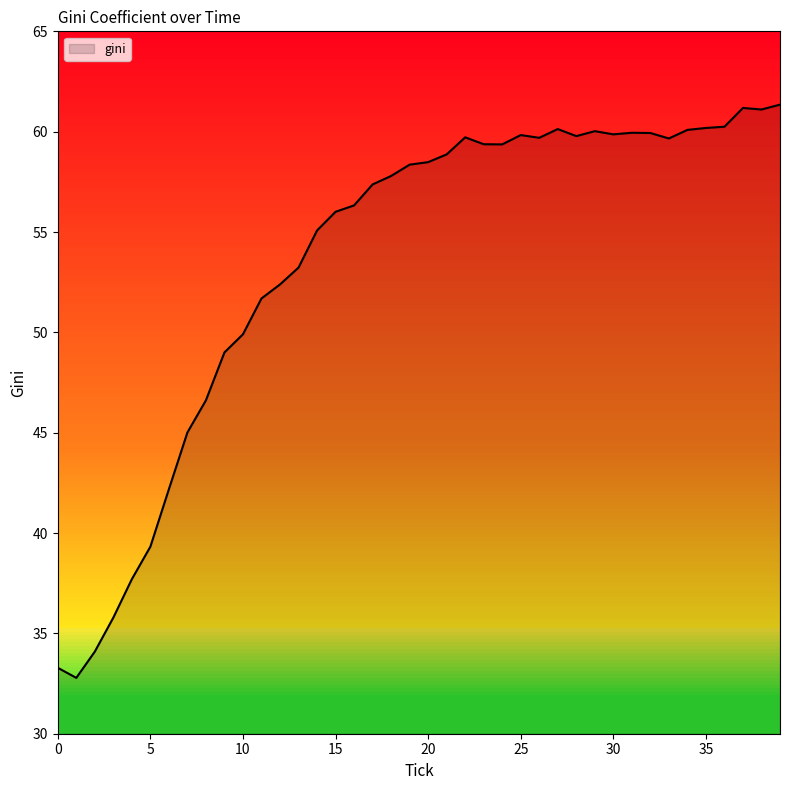

What is the difference between the maximum and minimum values?

28.6